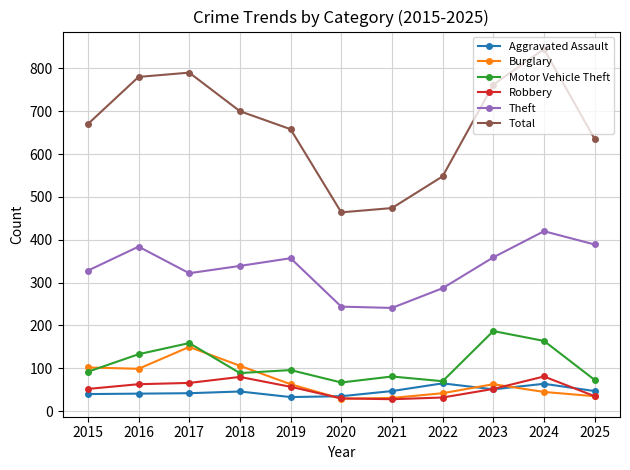

Does the chart have visible grid lines?

Yes